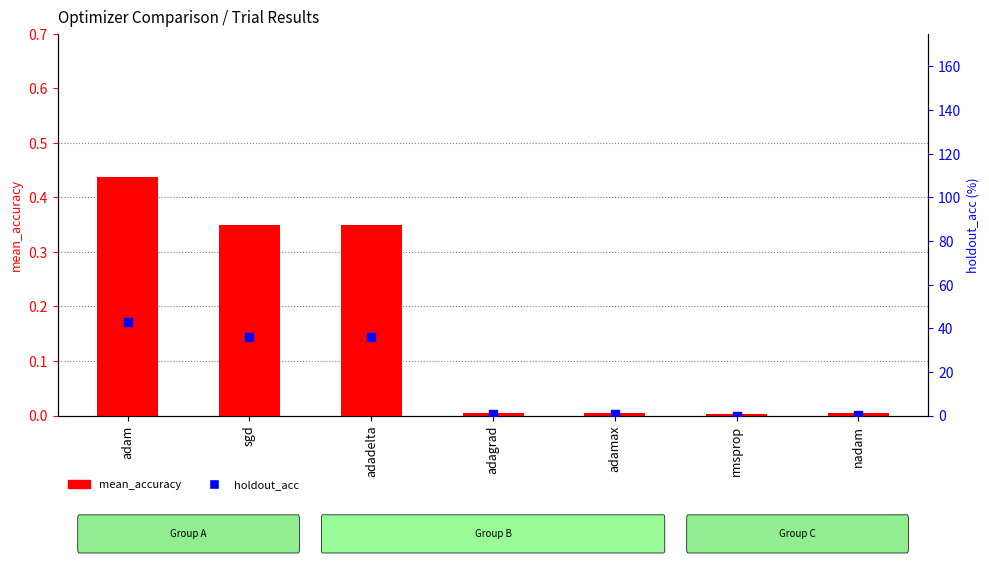

Which series has the widest spread of Y values?

holdout_acc